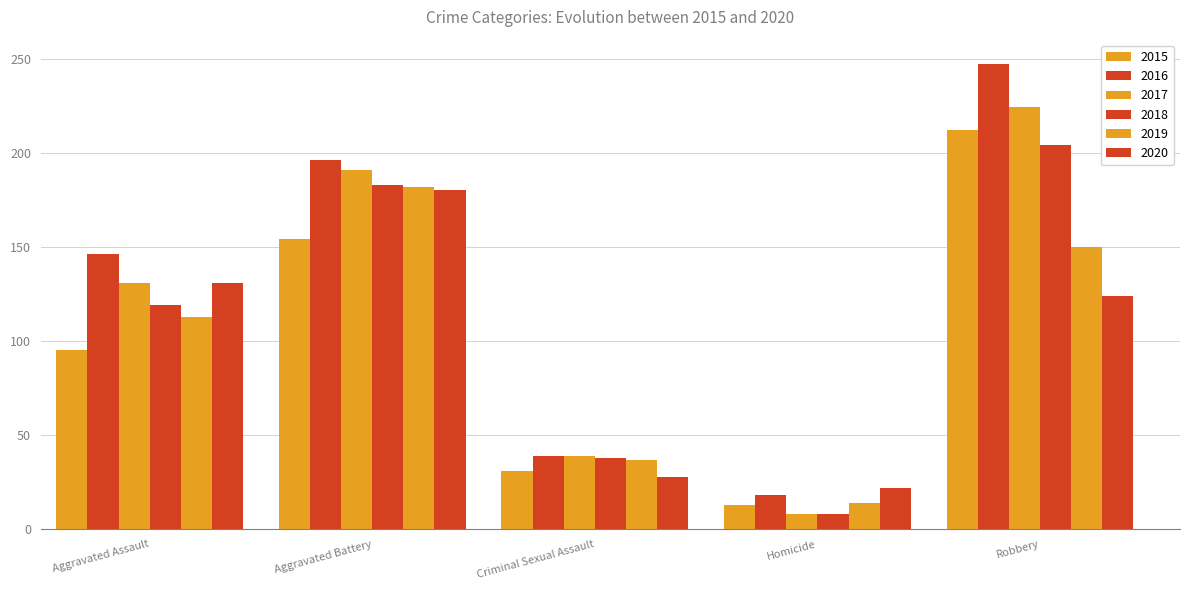

Are the bars grouped side by side (vs. stacked)?

Yes